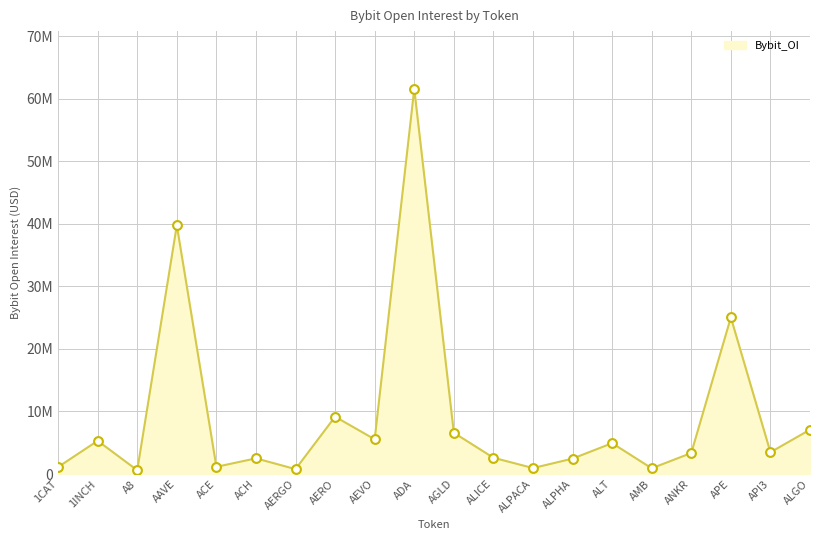

Between ALICE and 1INCH, which is larger?

1INCH